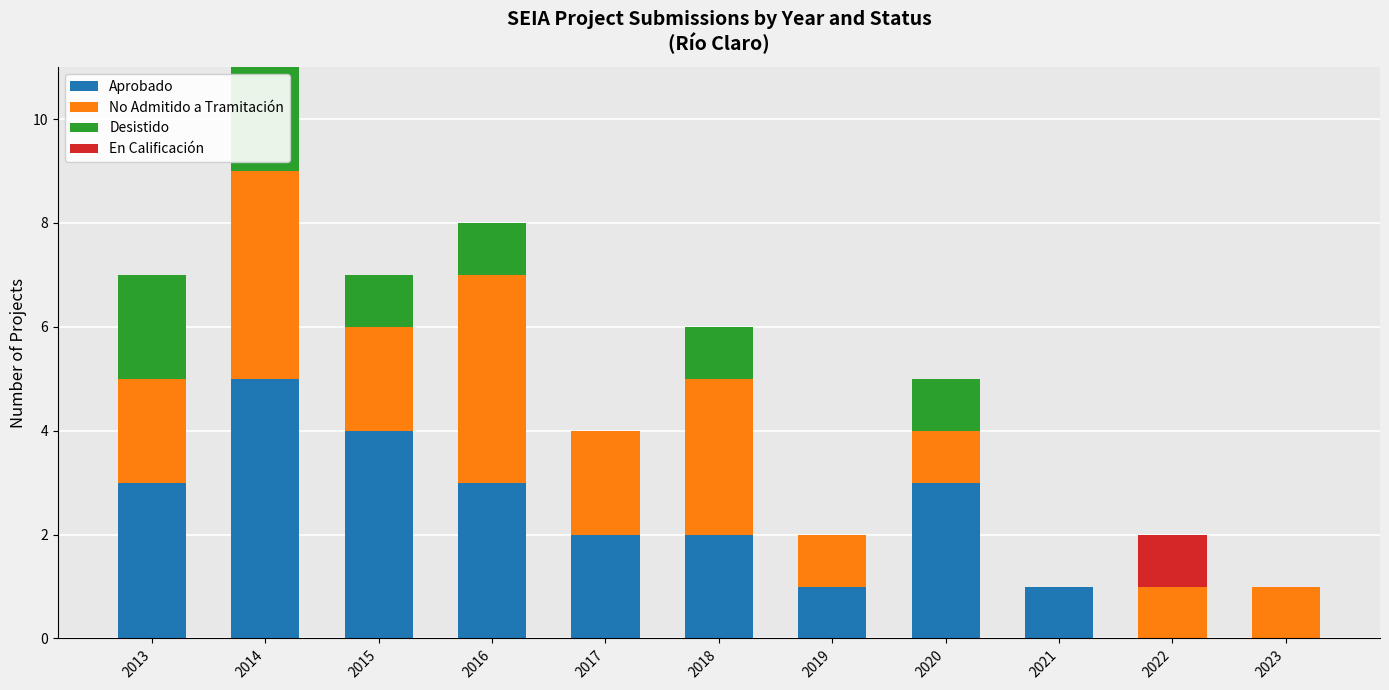

At which category is the sum across all series the highest?

2014